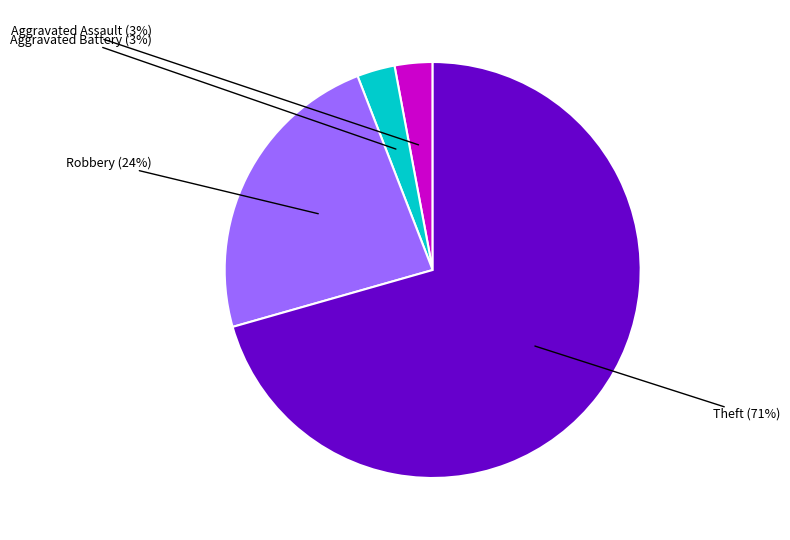

To the nearest percent, what is the average slice percentage?

25%